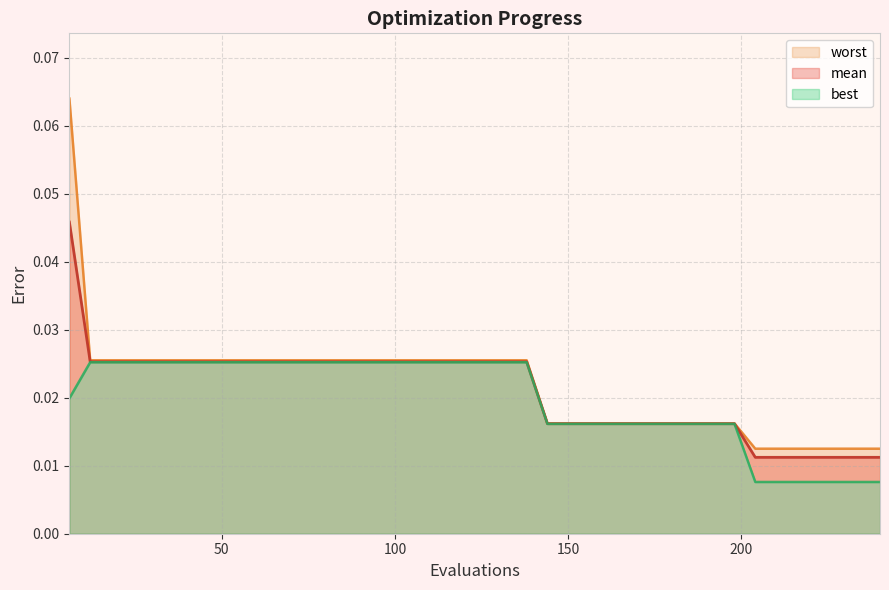

Which series has the largest total across all categories?

worst